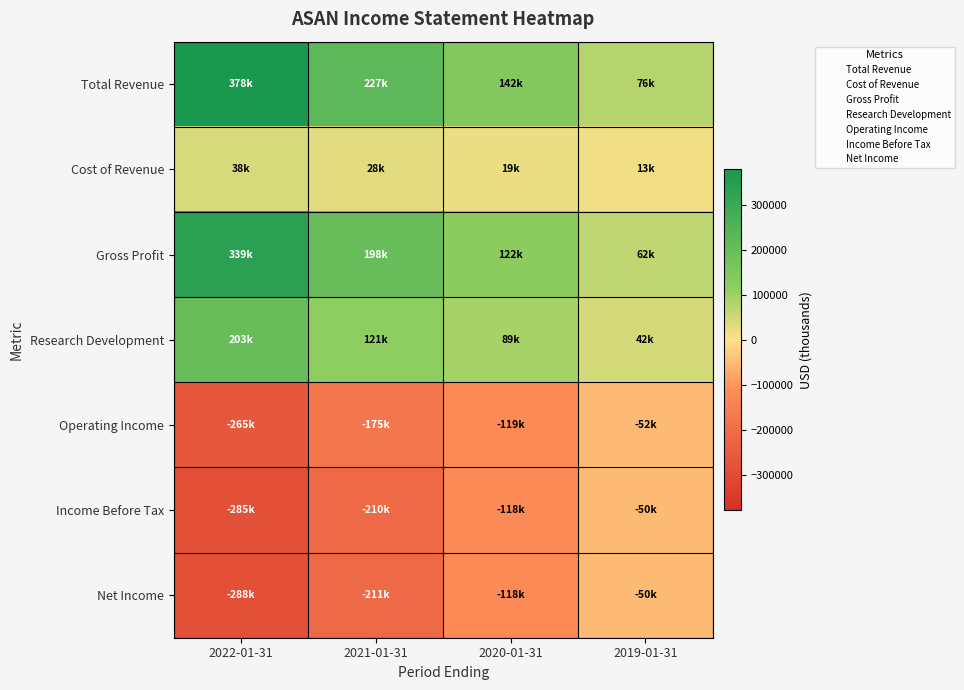

Rank the series by their maximum value, from lowest to highest.

Operating Income, Income Before Tax, Net Income, Cost of Revenue, Research Development, Gross Profit, Total Revenue